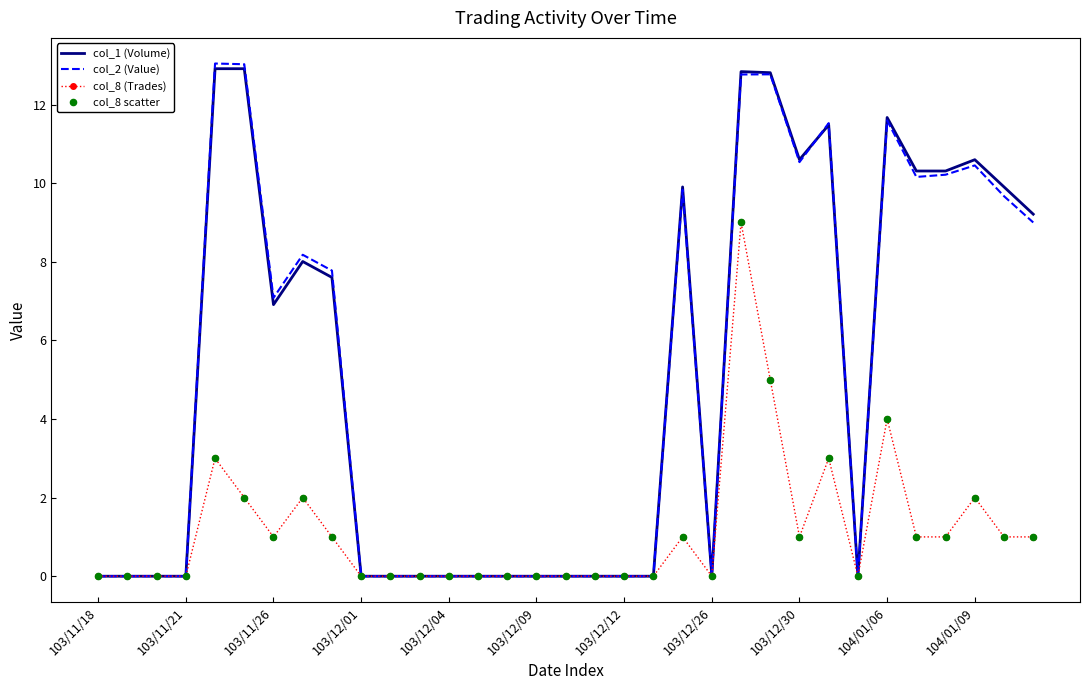

What is the highest value of the col_8 (Trades) series?

9.0